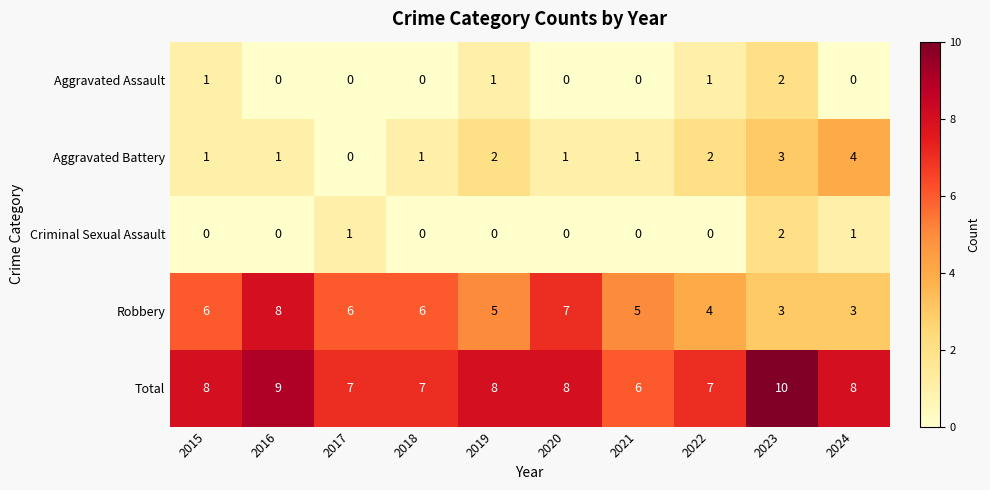

At how many categories does at least one series exceed 2?

10